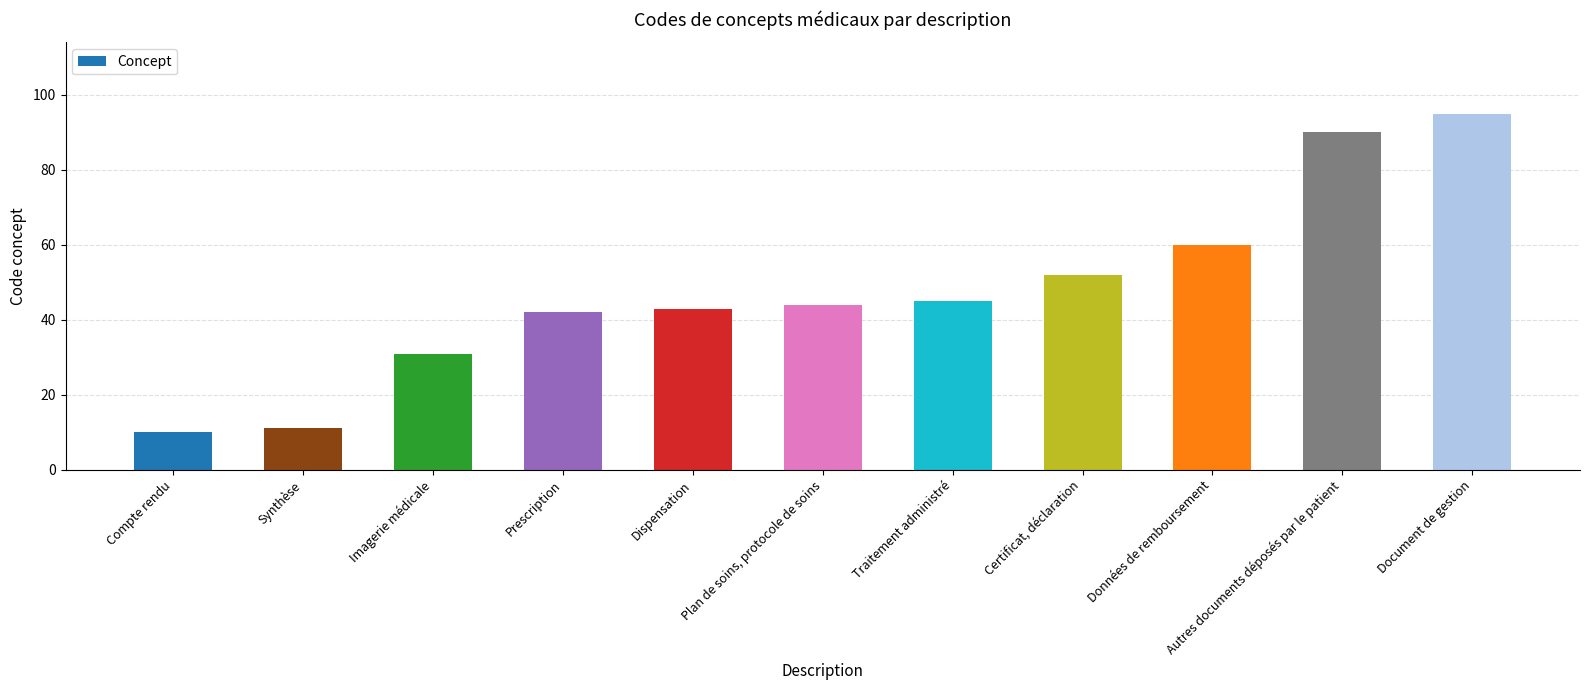

What is the sum of the values at Données de remboursement and Prescription?

102